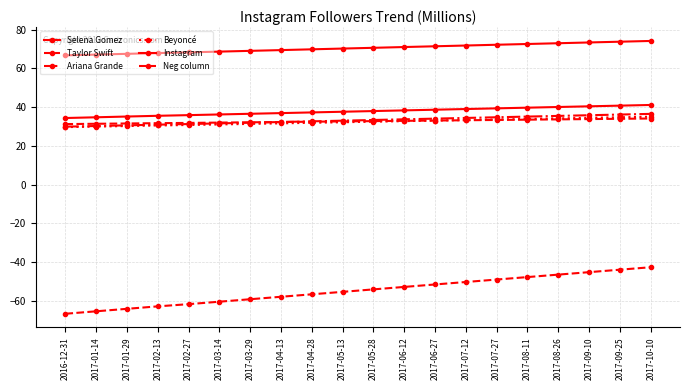

What is the smallest value displayed?

-66.7